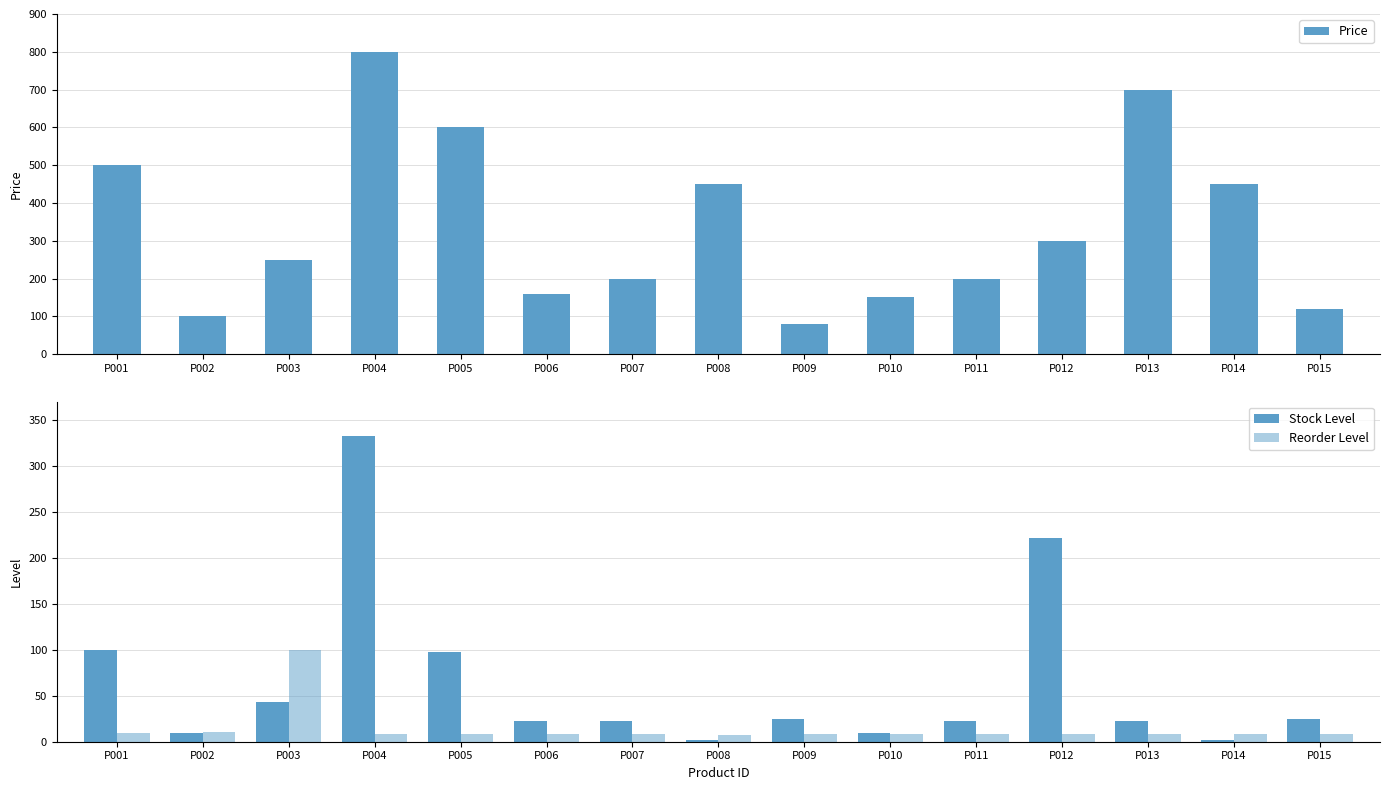

What is the spread (max minus min) of values at P003?

207